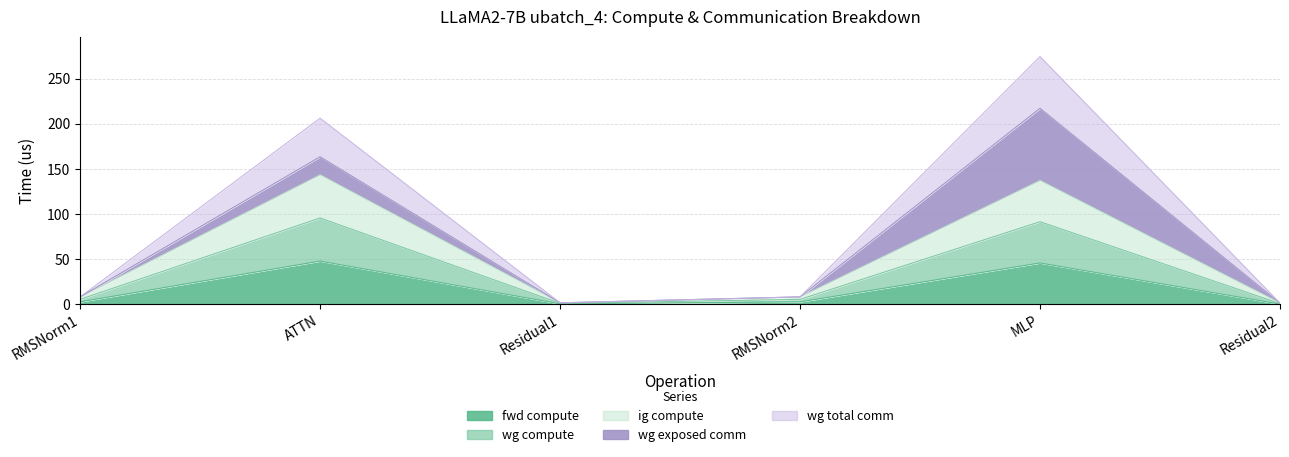

The wg compute series shows 58.3 at ATTN. True or false?

False